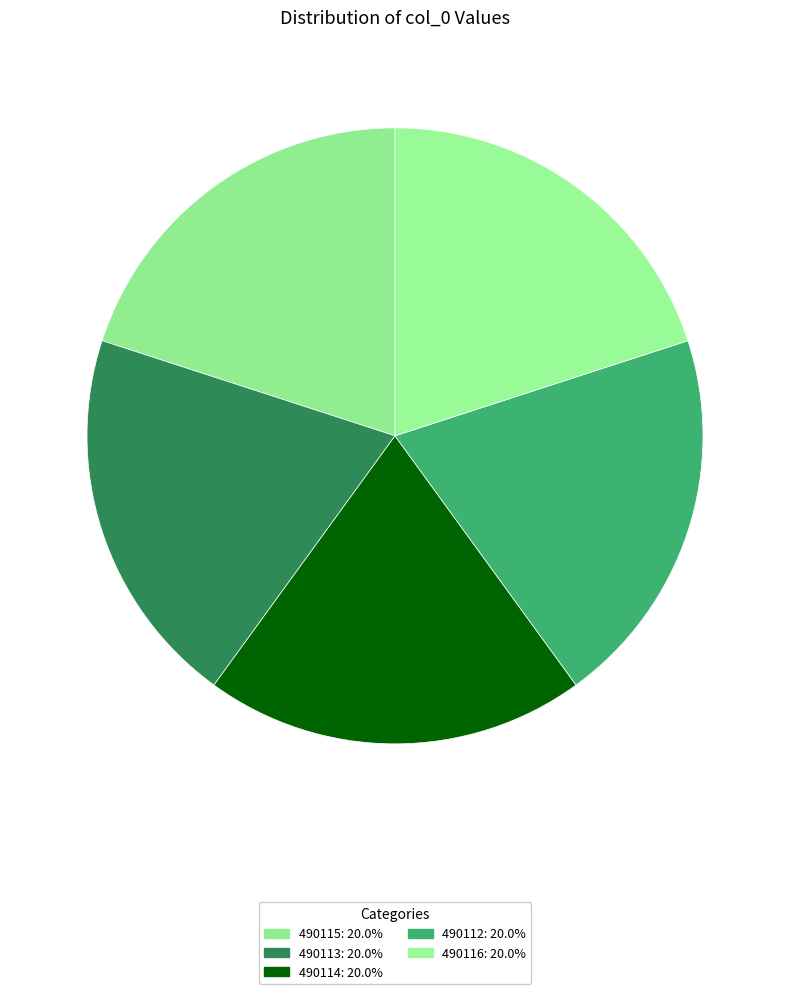

How many segments does this pie chart have?

5